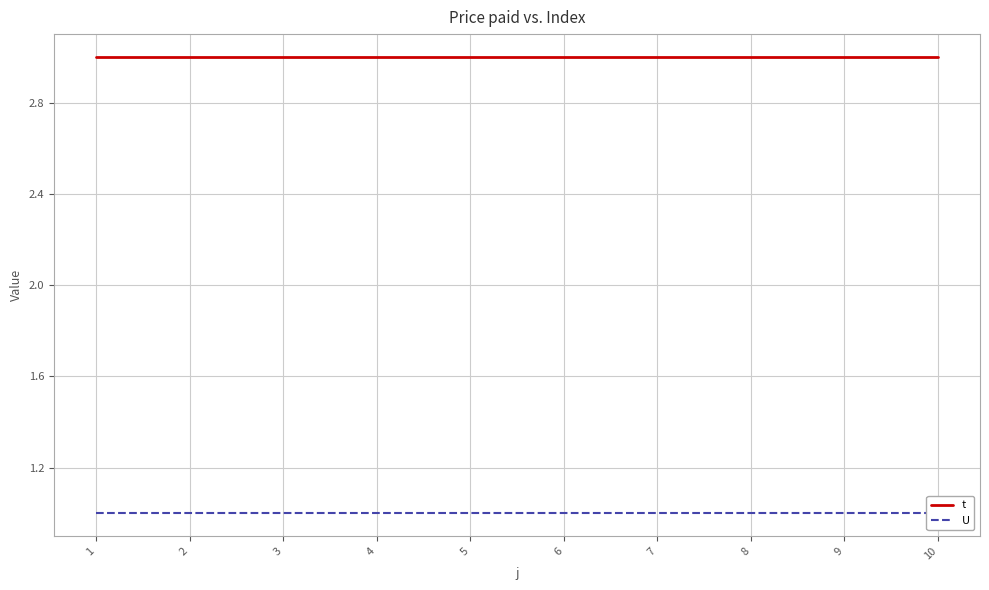

Which has a higher value, 6 or 2?

6